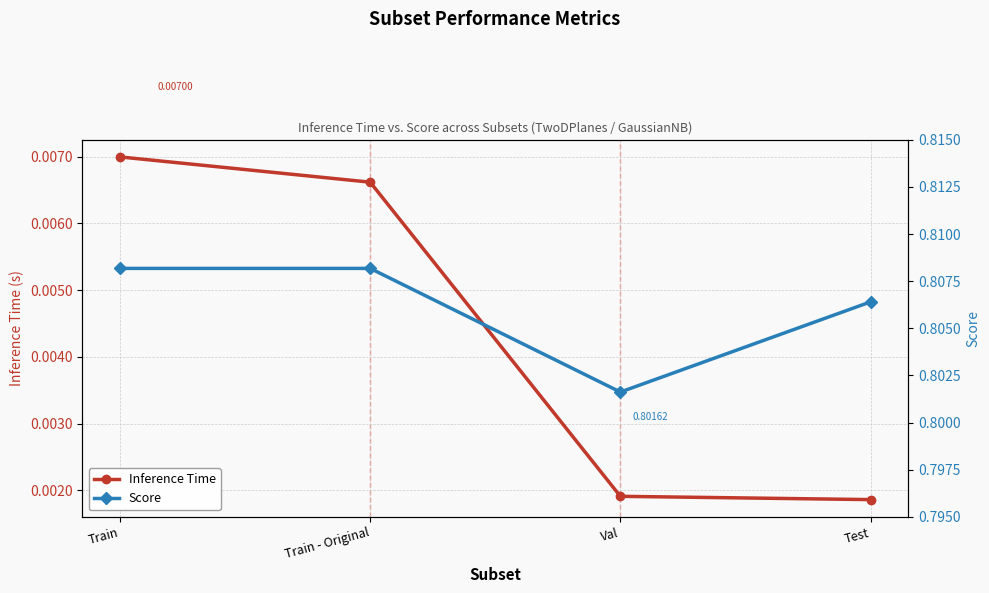

Where is Score nearest to the value 0?

Val